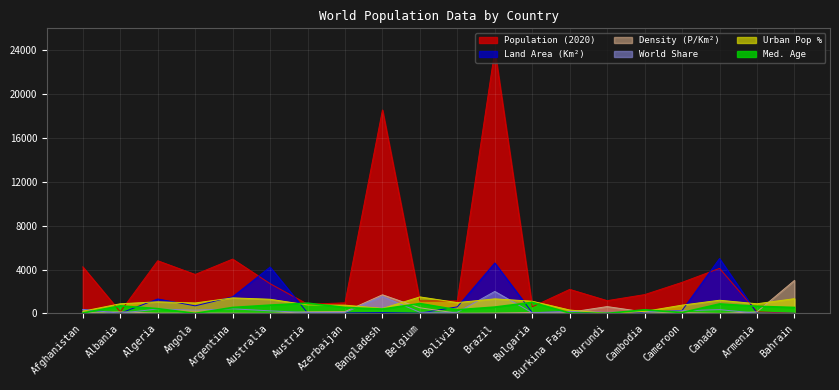

How many series are shown in this chart?

6